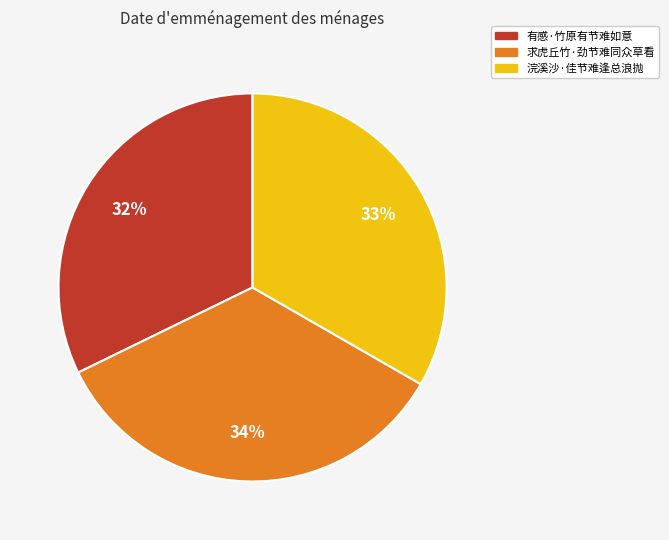

To the nearest percent, what portion does 浣溪沙·佳节难逢总浪抛 represent?

33%